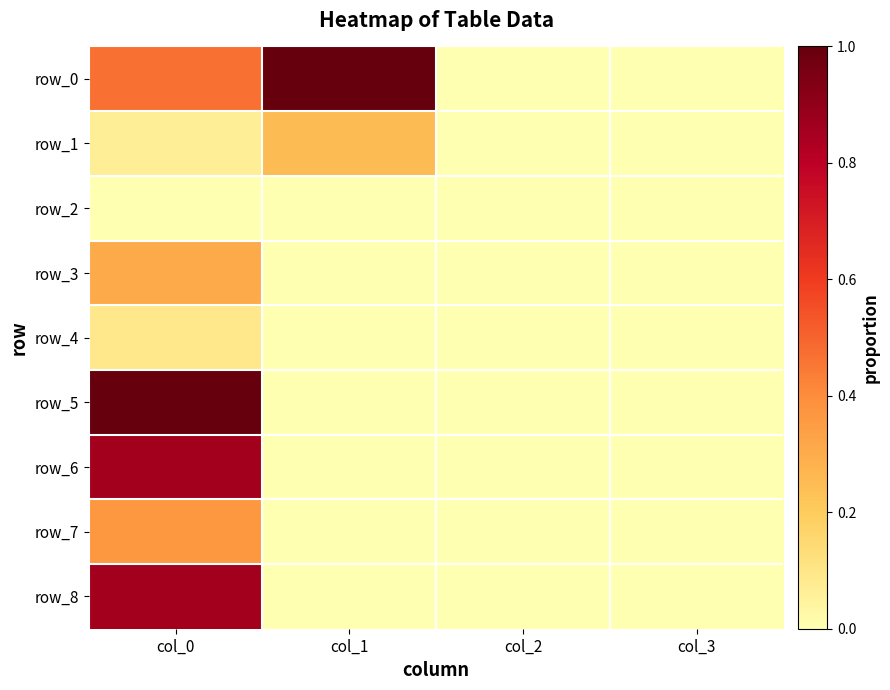

What is the spread (max minus min) of values at col_1?

1.0